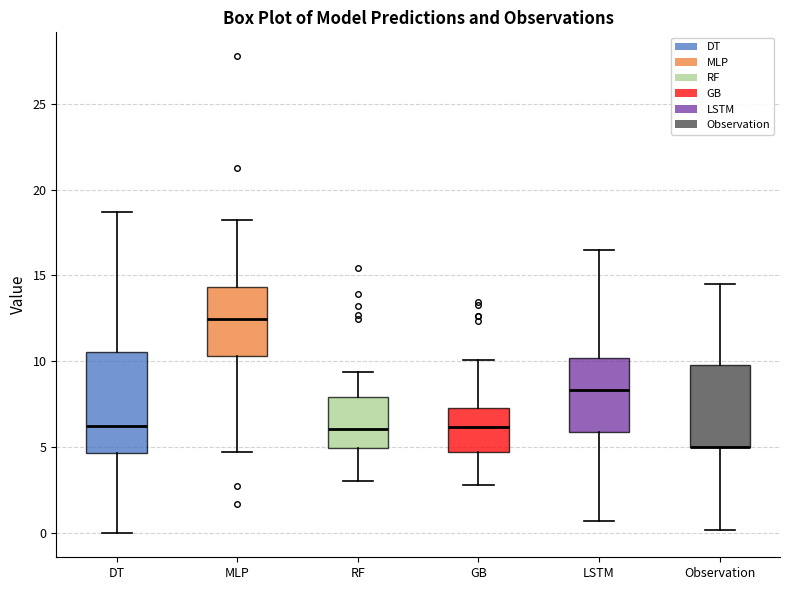

Reading left to right, transcribe this box plot: for each box, give where its median line is, the range the box spans, and where its two whiskers end, as read against the y-axis. The values are not printed on the chart, so give them approximately, as read against the axis.

DT: median 6.5, box 4.5 to 10.5, whiskers 0.0 to 18.5
MLP: median 12.5, box 10.5 to 14.5, whiskers 4.5 to 18.0
RF: median 6.0, box 5.0 to 8.0, whiskers 3.0 to 9.5
GB: median 6.0, box 4.5 to 7.5, whiskers 3.0 to 10.0
LSTM: median 8.5, box 6.0 to 10.0, whiskers 0.5 to 16.5
Observation: median 5.0 (drawn on the box's lower edge), box 5.0 to 10.0, whiskers 0.0 to 14.5